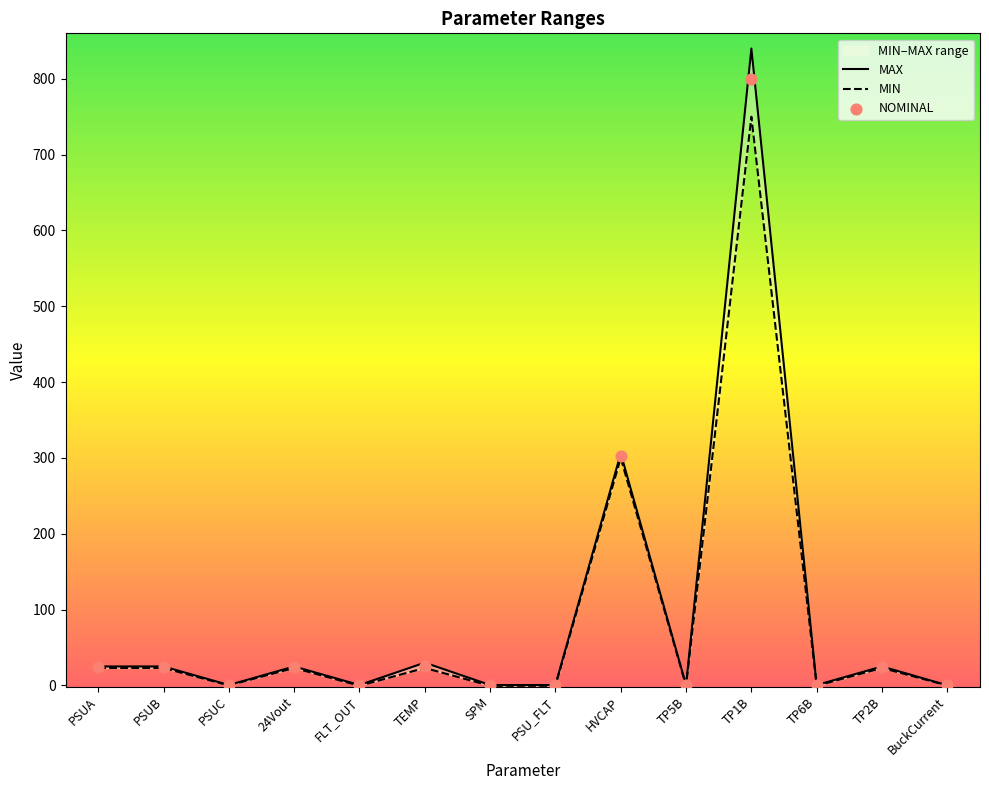

At how many categories does at least one series exceed 773?

1